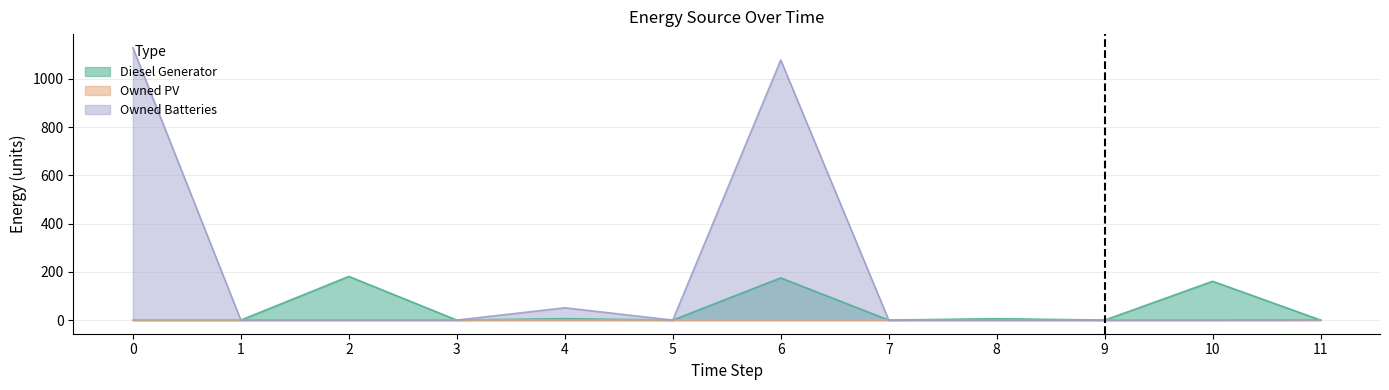

Rank the categories by Diesel Generator value from lowest to highest.

0, 1, 3, 5, 7, 9, 11, 4, 8, 10, 6, 2